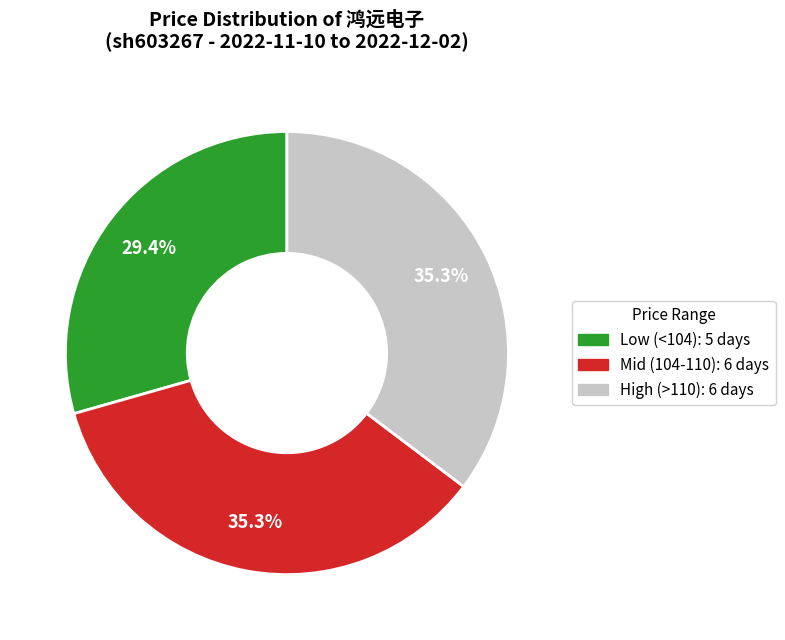

Do Low (<104): 5 days and High (>110): 6 days together represent more than half of the pie?

Yes